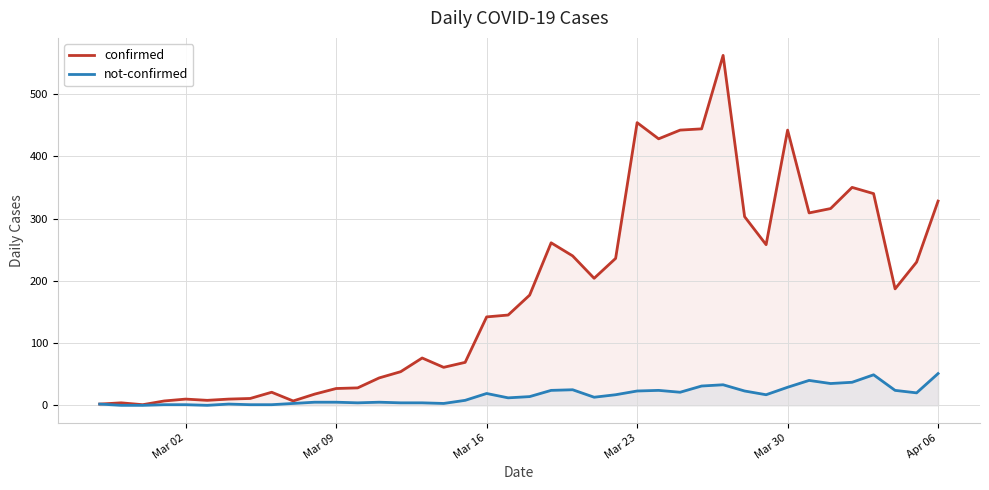

Rank the series at Mar 16 from lowest to highest value.

not-confirmed, confirmed